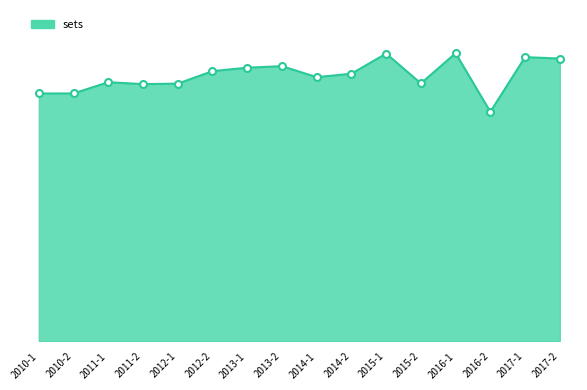

The chart shows a value of 3686 at 2013-1. True or false?

False